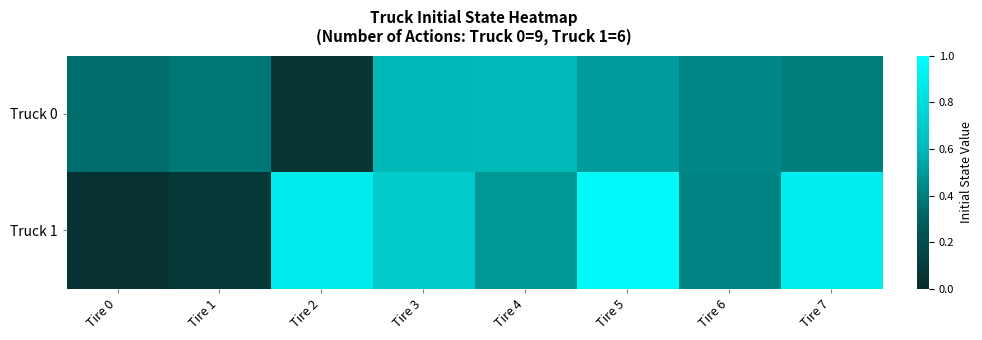

Reading left to right, transcribe all the data shown in this chart.

Truck 0: Tire 0=0.3	Tire 1=0.4	Tire 2=0.1	Tire 3=0.6	Tire 4=0.6	Tire 5=0.5	Tire 6=0.4	Tire 7=0.4
Truck 1: Tire 0=0.1	Tire 1=0.1	Tire 2=0.9	Tire 3=0.7	Tire 4=0.5	Tire 5=1.0	Tire 6=0.4	Tire 7=0.9